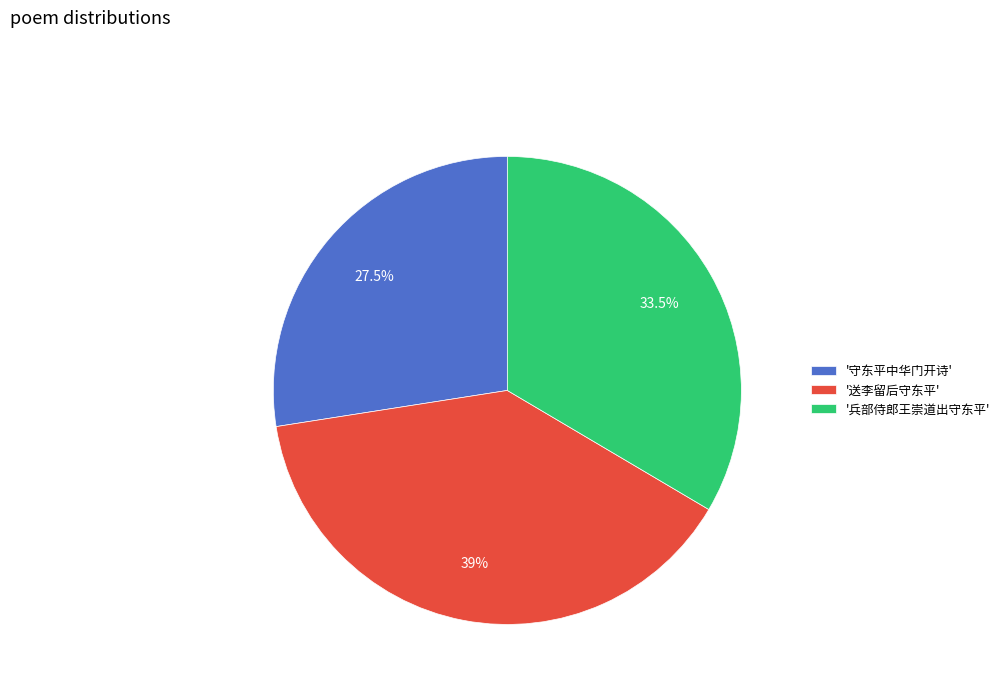

How many slices are in this pie chart?

3